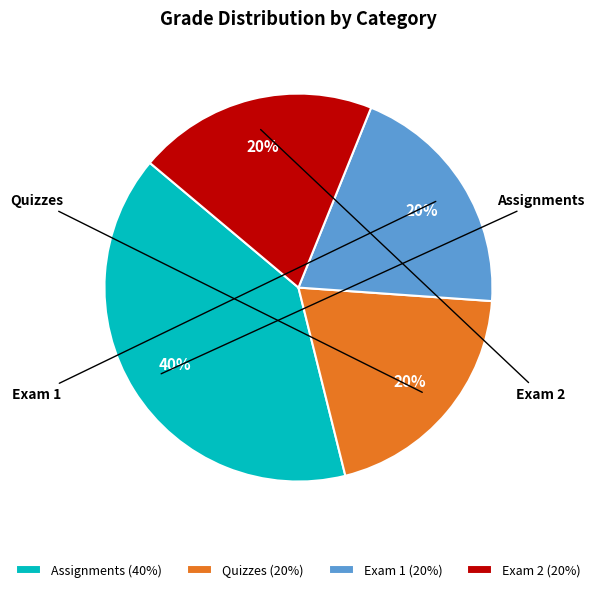

How many segments does this pie chart have?

4